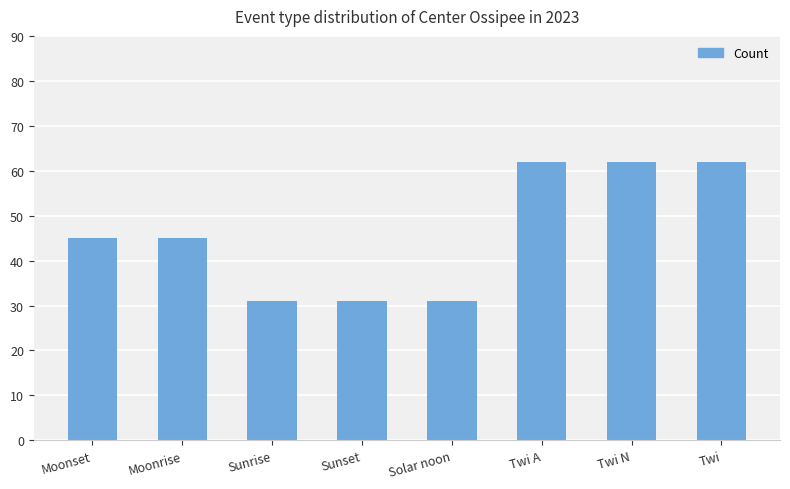

What is the maximum value shown in the chart?

62